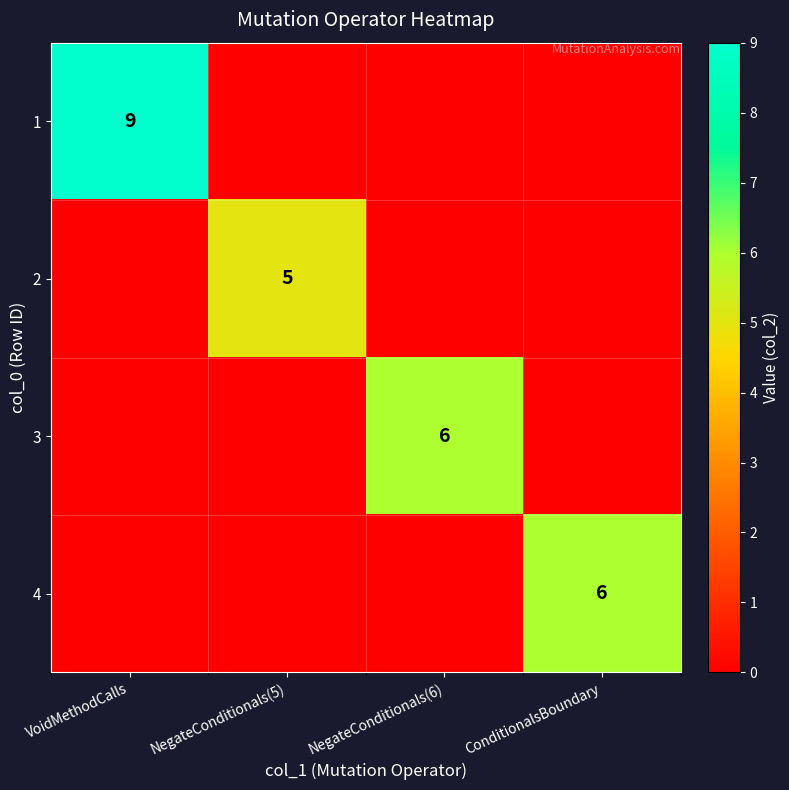

The 4 series shows 6 at ConditionalsBoundary. True or false?

True